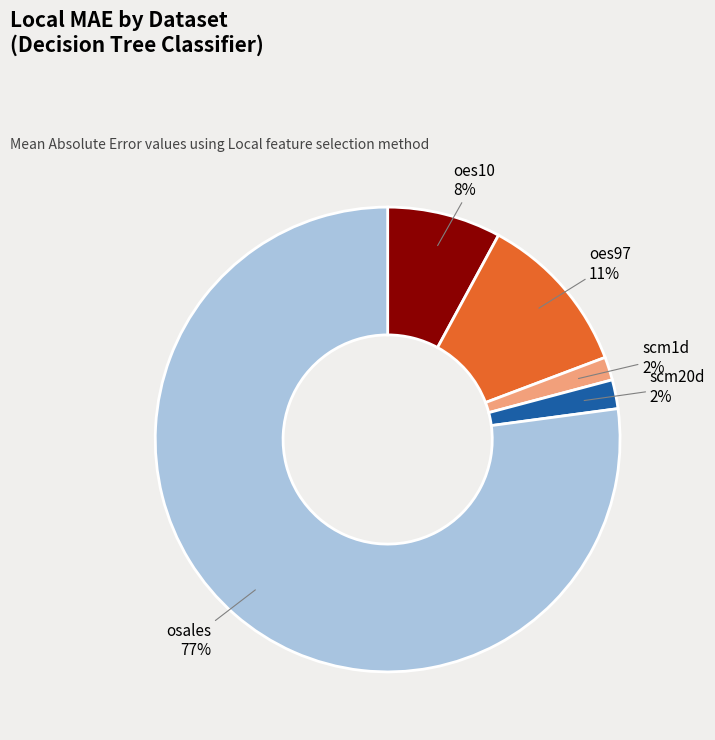

To the nearest percent, what is the combined percentage of scm1d and oes10?

10%